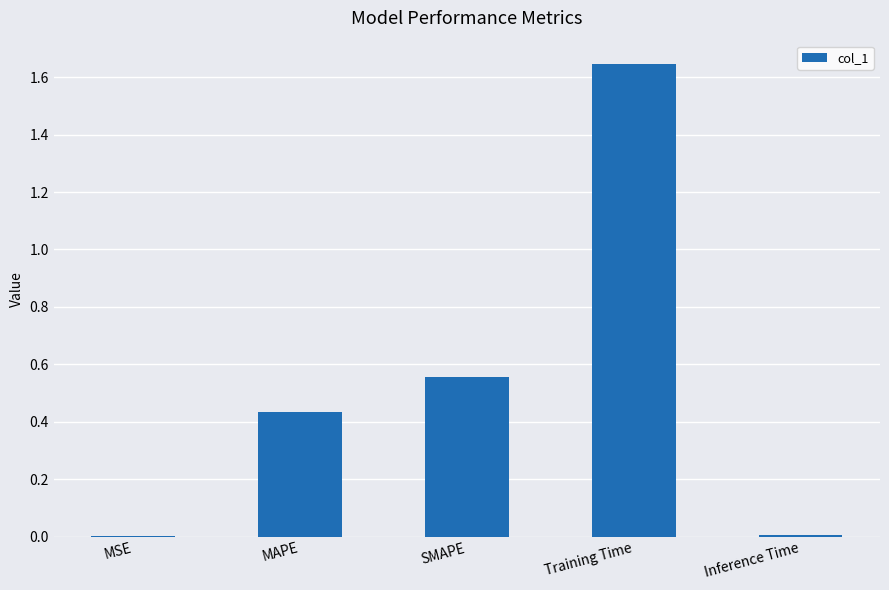

Is it true that the value at Inference Time is 0.0?

True